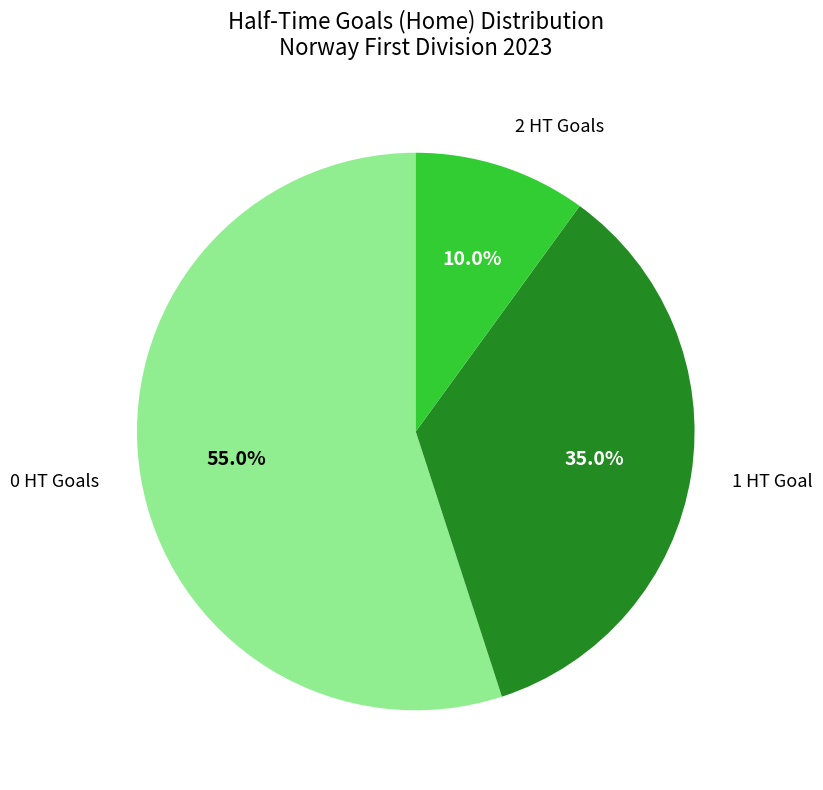

Count the number of slices in the pie.

3